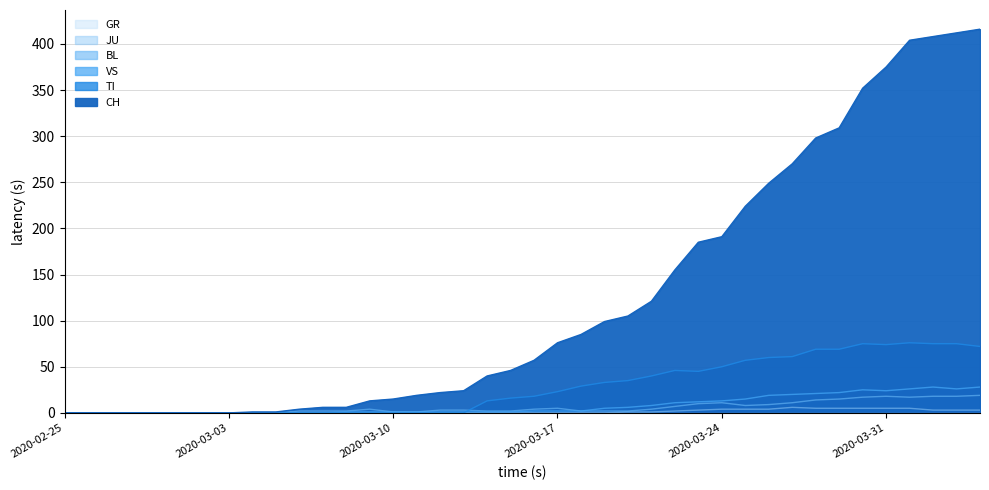

Is the value of JU at 2020-03-26 greater than the value of TI at 2020-03-12?

Yes